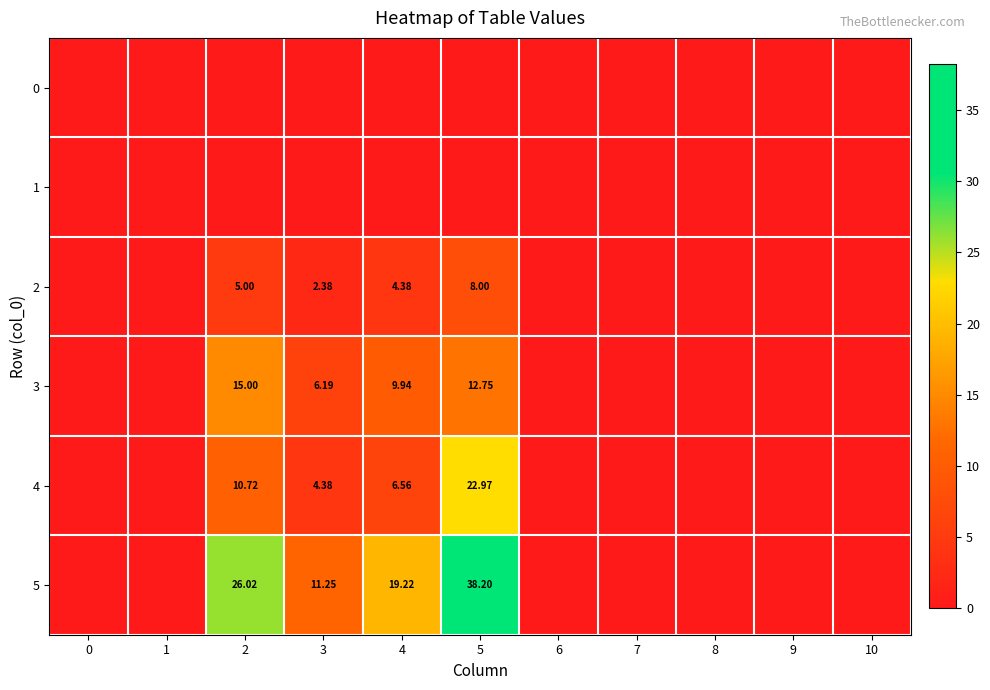

Is it true that 3 equals 5.8 at 1?

False